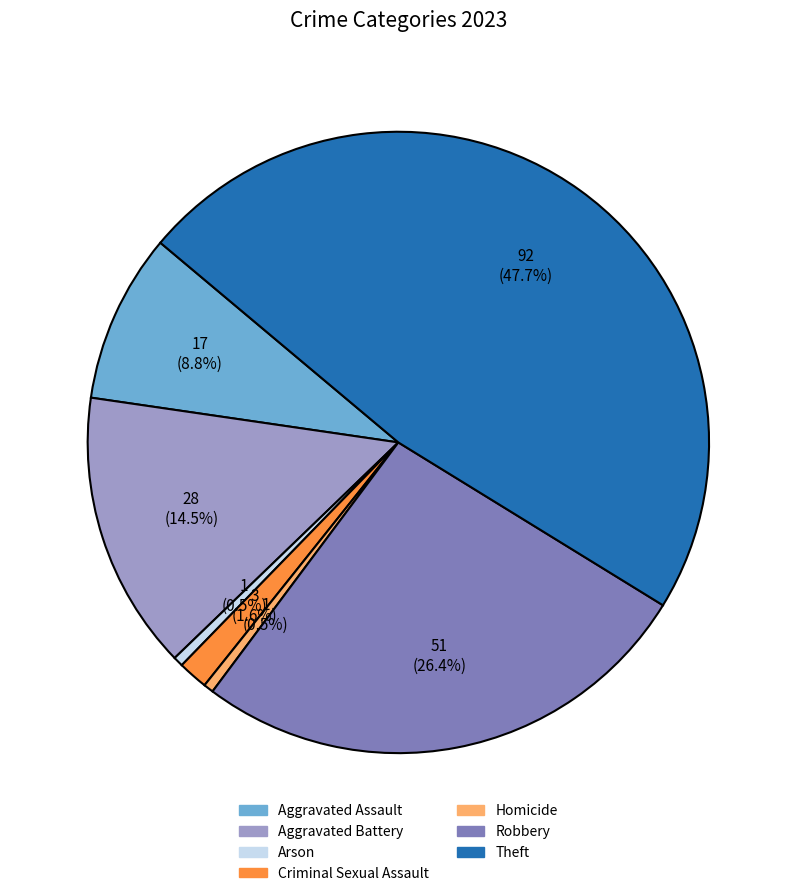

Which category has the biggest portion of the pie?

Theft